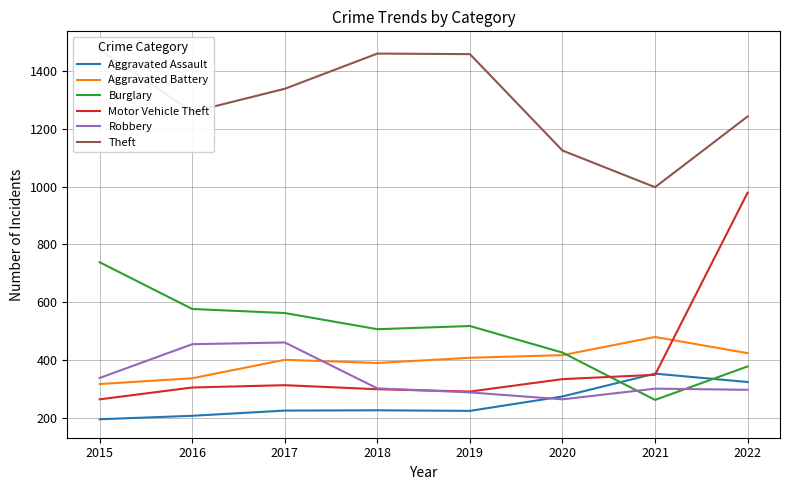

True or false: Theft and Motor Vehicle Theft cross at least once.

False